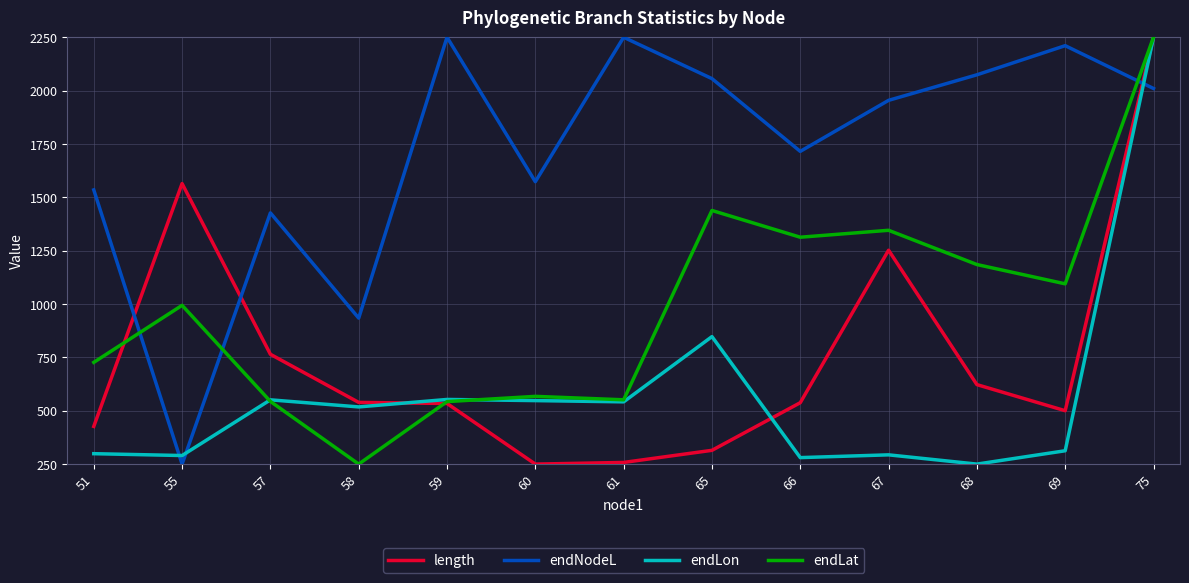

At which category is the sum across all series the highest?

75